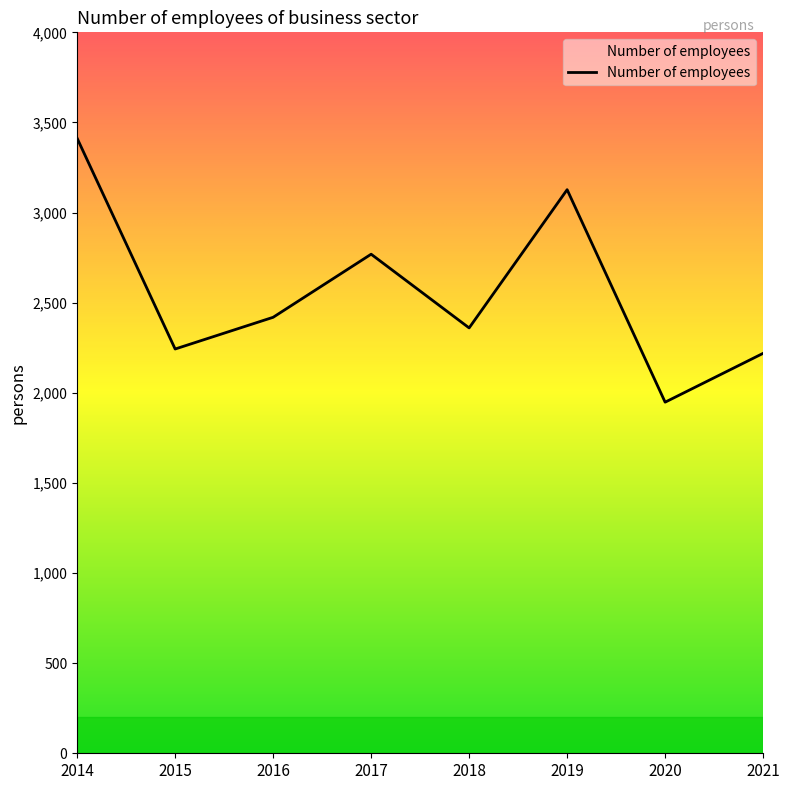

Reading right to left, list all the values displayed in this chart.

2021=2219	2020=1948	2019=3127	2018=2360	2017=2769	2016=2419	2015=2243	2014=3412